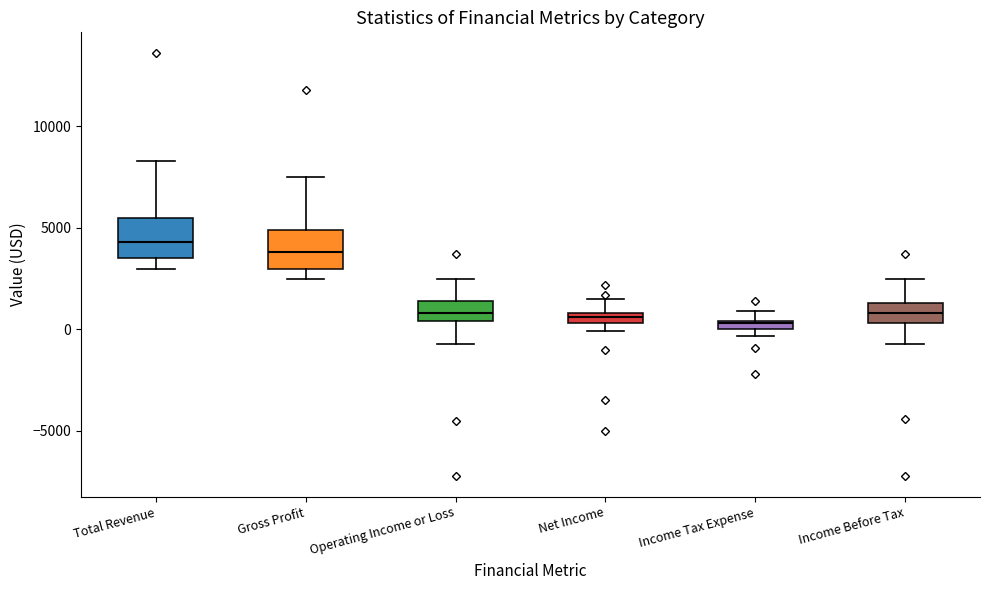

Where does the upper whisker of the box for Net Income end on the y-axis? The values are not printed on the chart, so give them approximately, as read against the axis.

1500